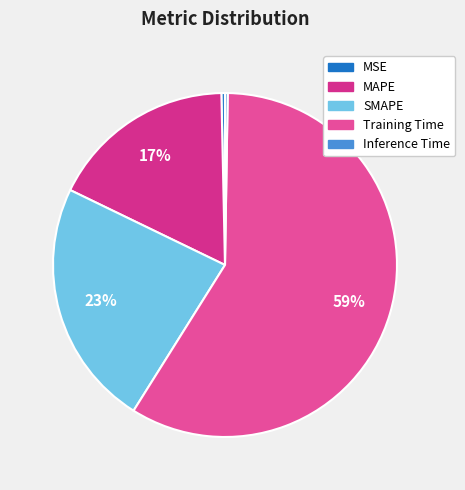

Is there any slice that represents more than half of the pie?

Yes